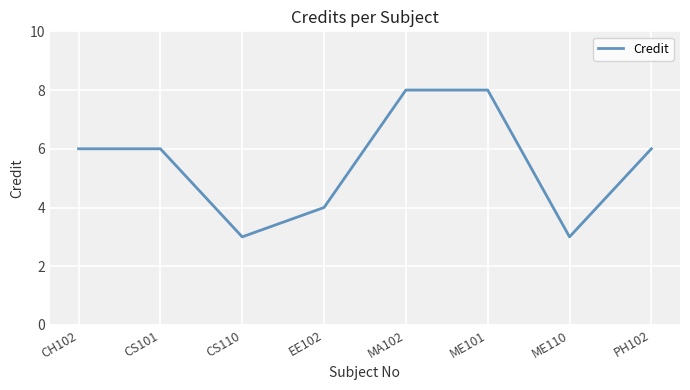

Reading right to left, what are all the values shown in this chart?

PH102=6	ME110=3	ME101=8	MA102=8	EE102=4	CS110=3	CS101=6	CH102=6